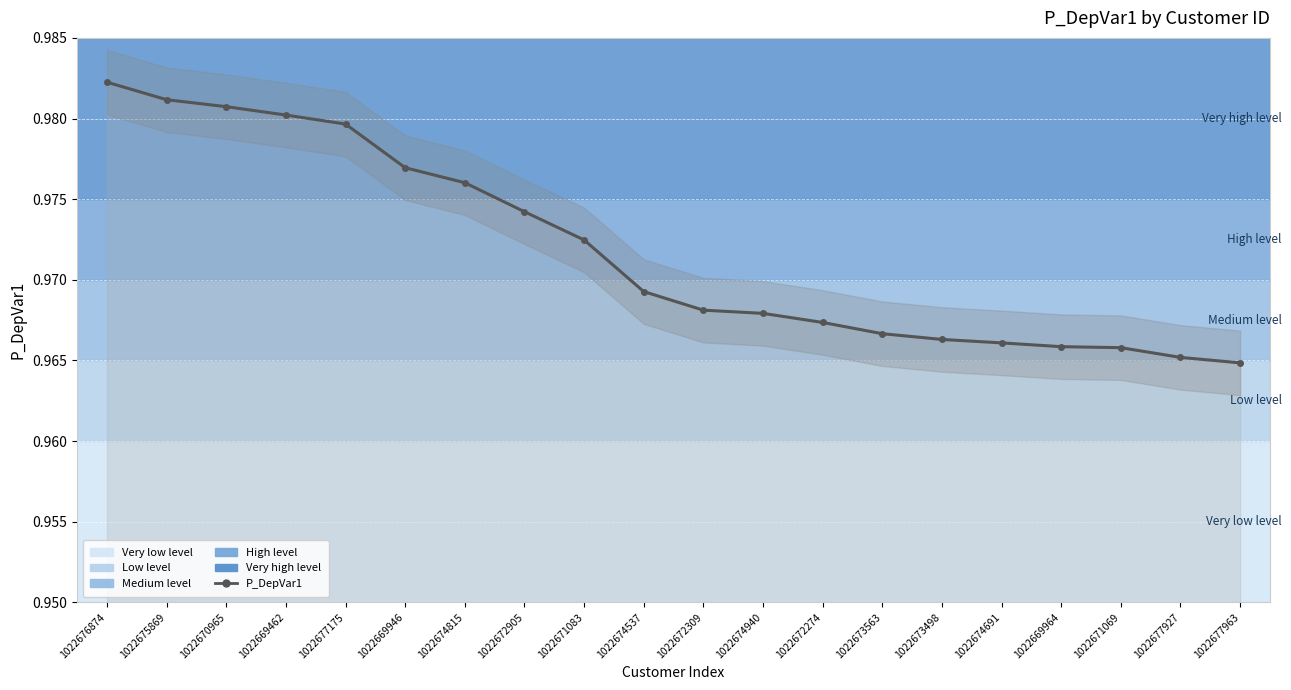

At which category does the chart reach its peak across all series?

1022676874